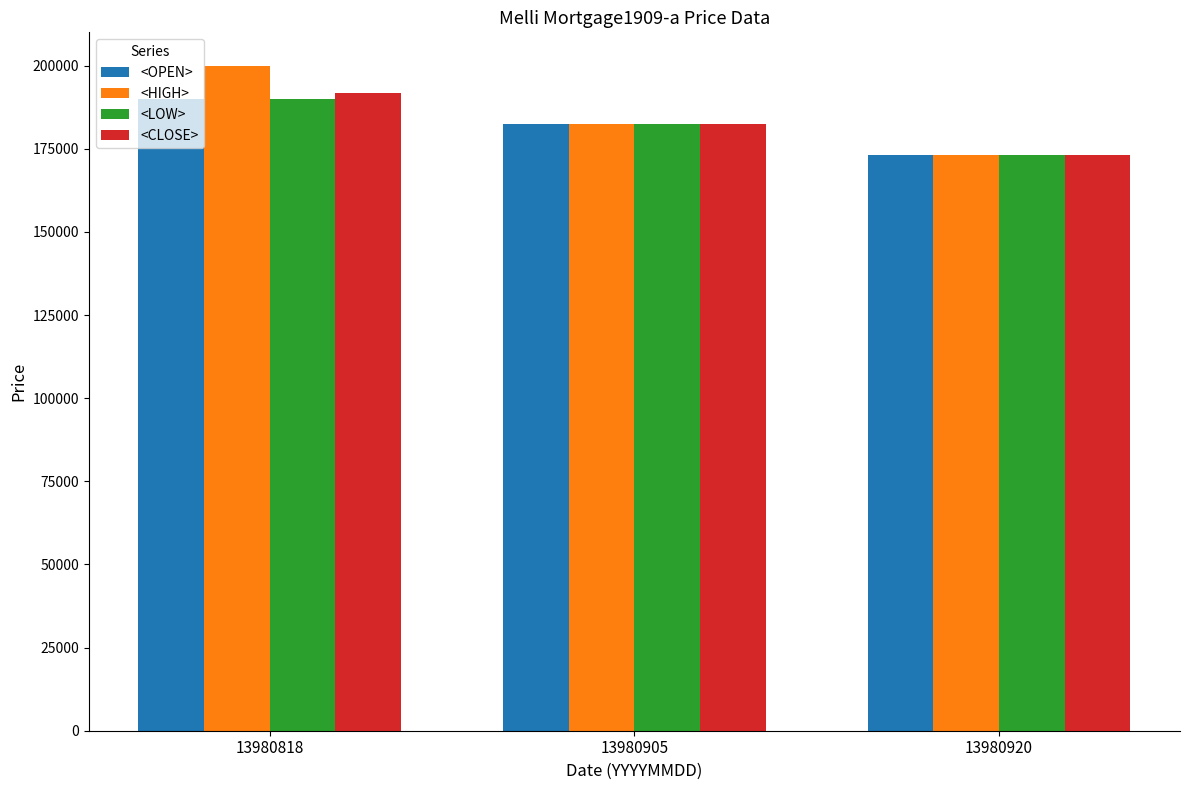

What are all the series names shown in the legend?

<OPEN>, <HIGH>, <LOW>, <CLOSE>